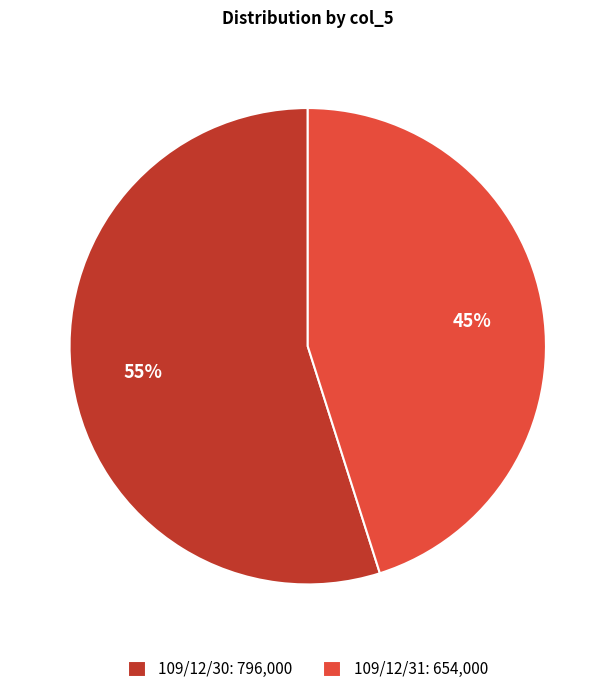

Do 109/12/30 and 109/12/31 together represent more than half of the pie?

Yes